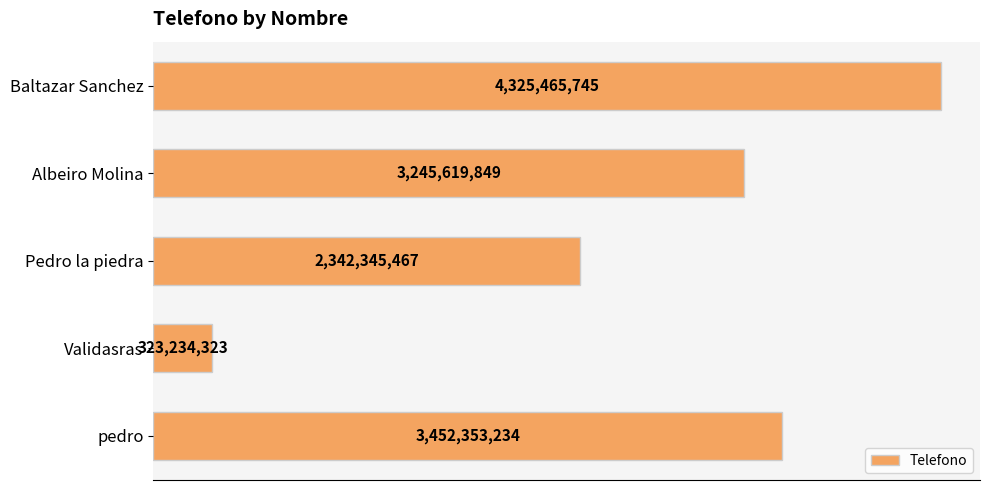

What is the average value?

2737803724